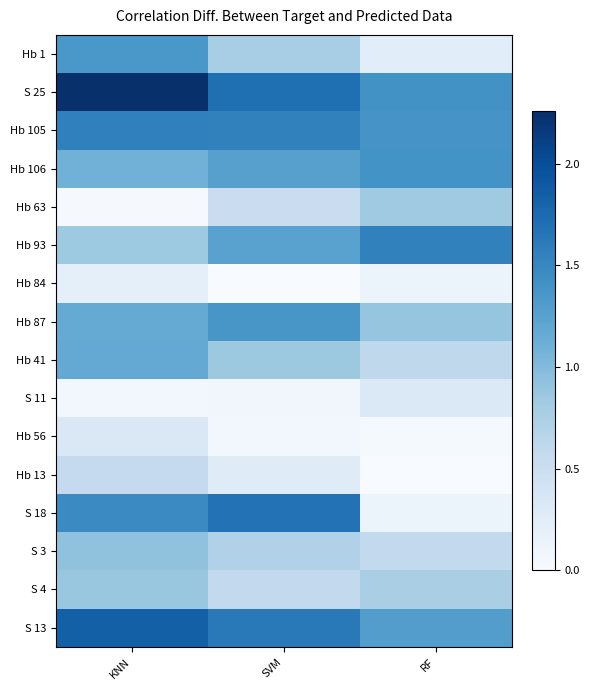

At which category is the sum across all series the highest?

KNN